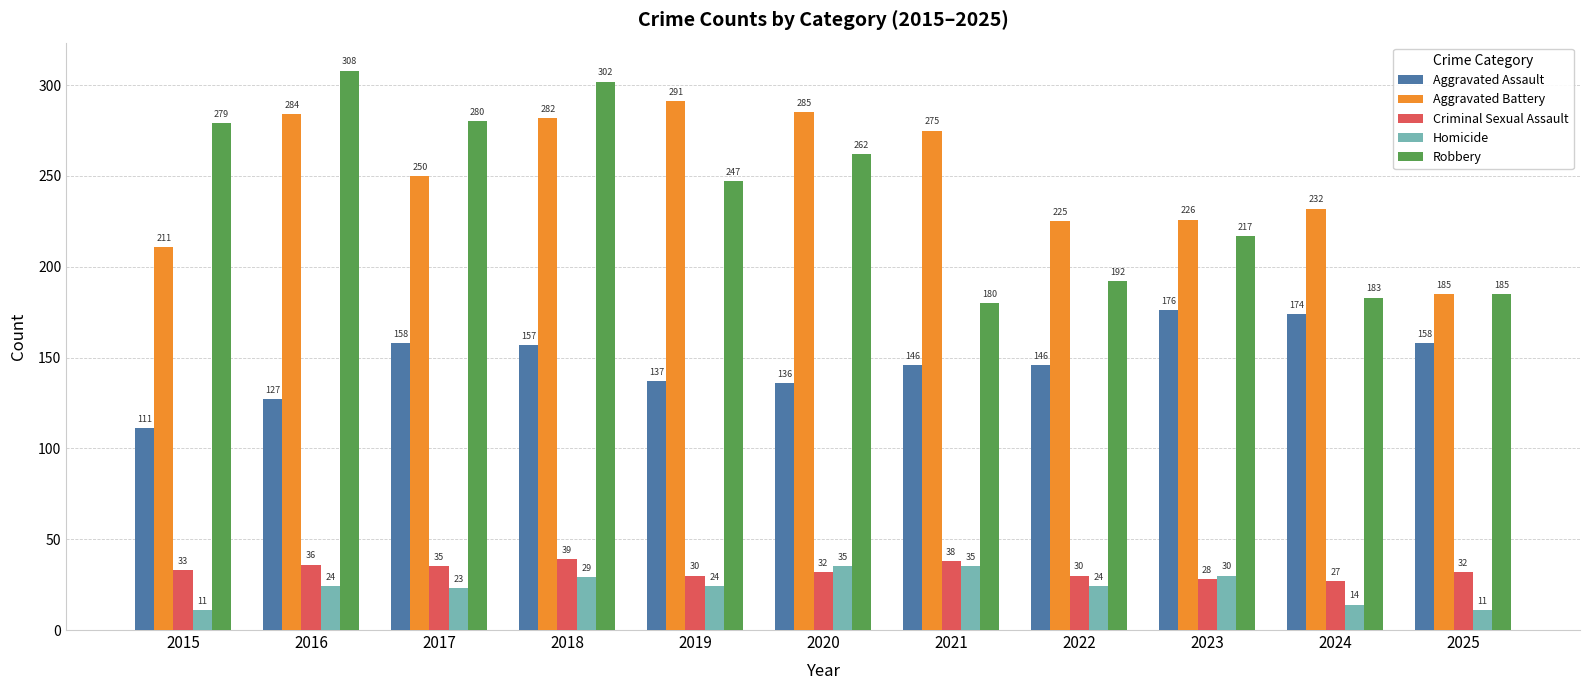

What is the lowest value of the Aggravated Assault series?

111